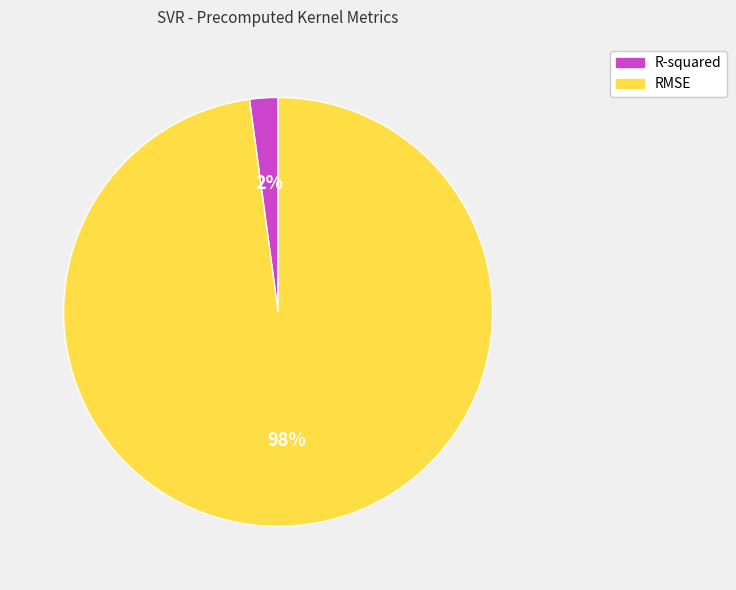

Count the number of slices in the pie.

2